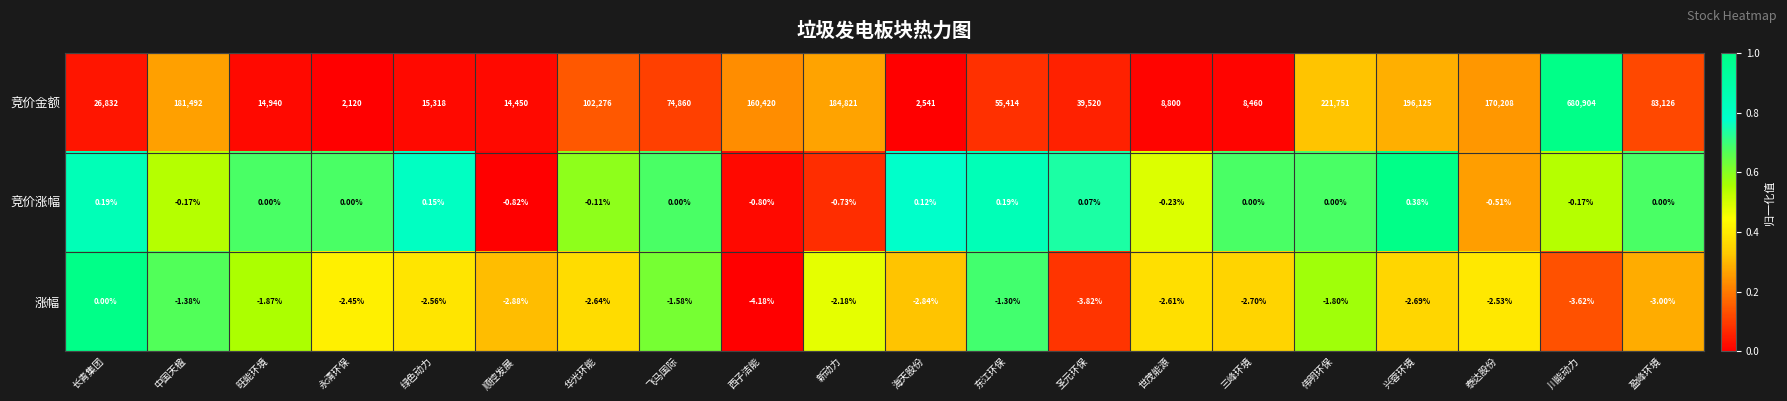

Where does the 竞价金额 series first go above 74860?

中国天楹